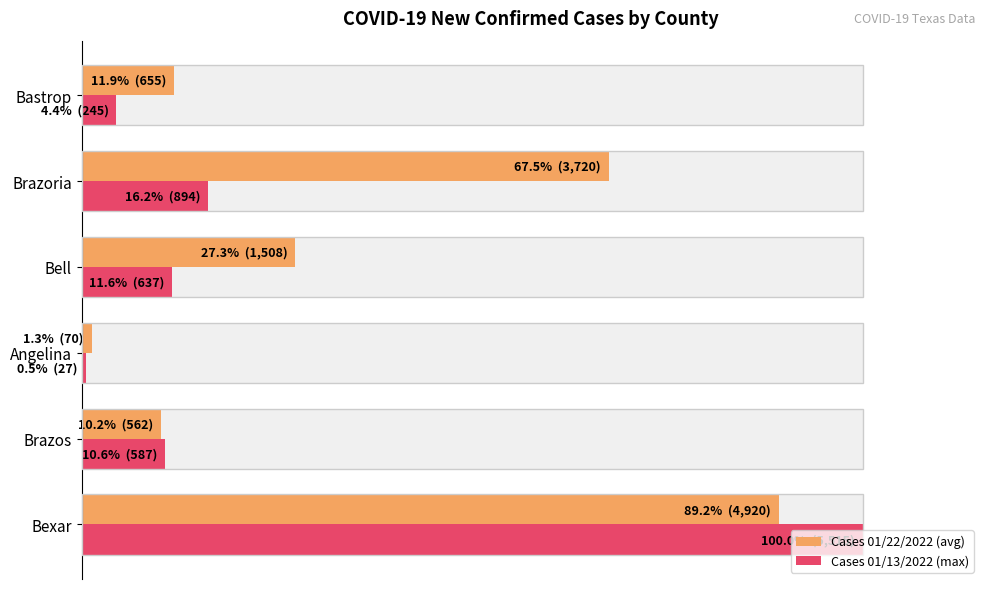

Between Angelina and Bell, which is larger?

Bell